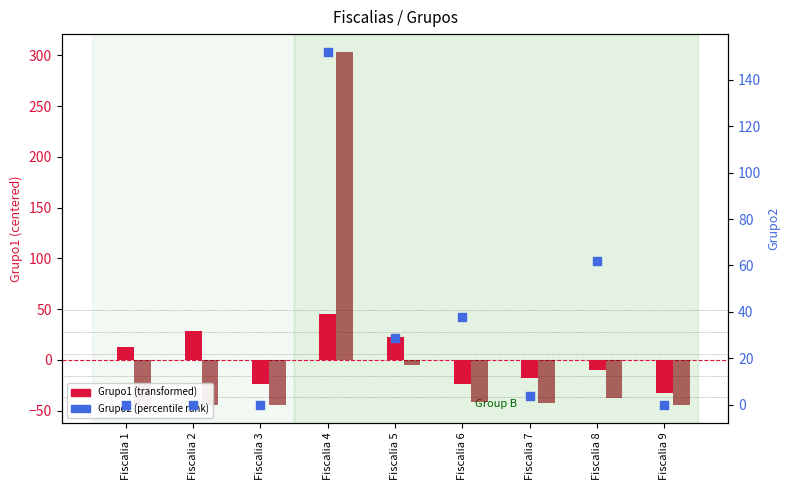

What is the total value across all series at Fiscalia 9?

-77.4